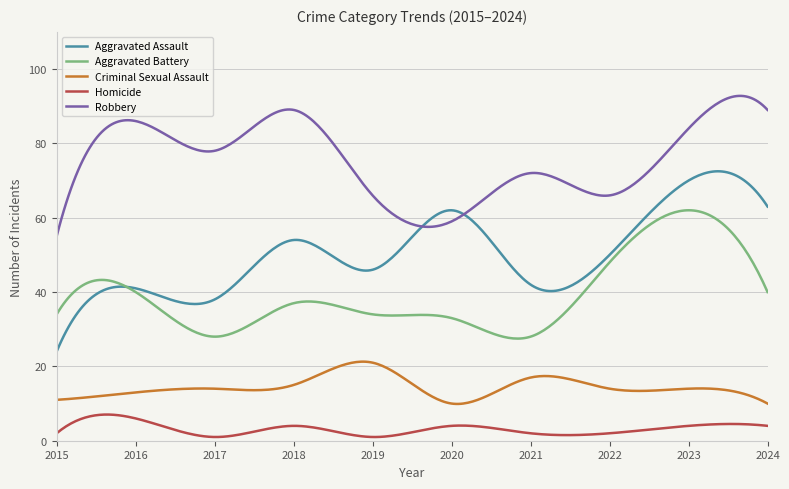

How many categories are shown in the chart?

300